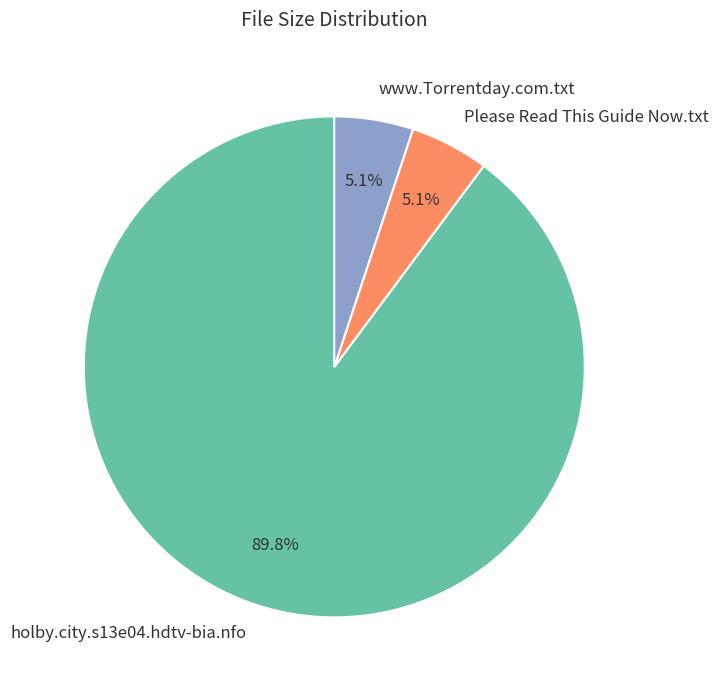

Is there a majority slice in this chart?

Yes